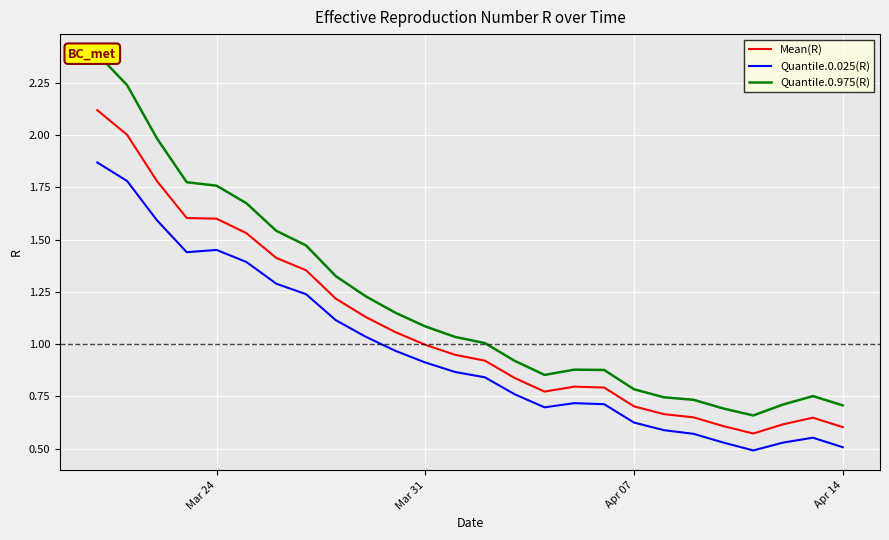

True or false: Mean(R) and Quantile.0.025(R) intersect in this chart.

False